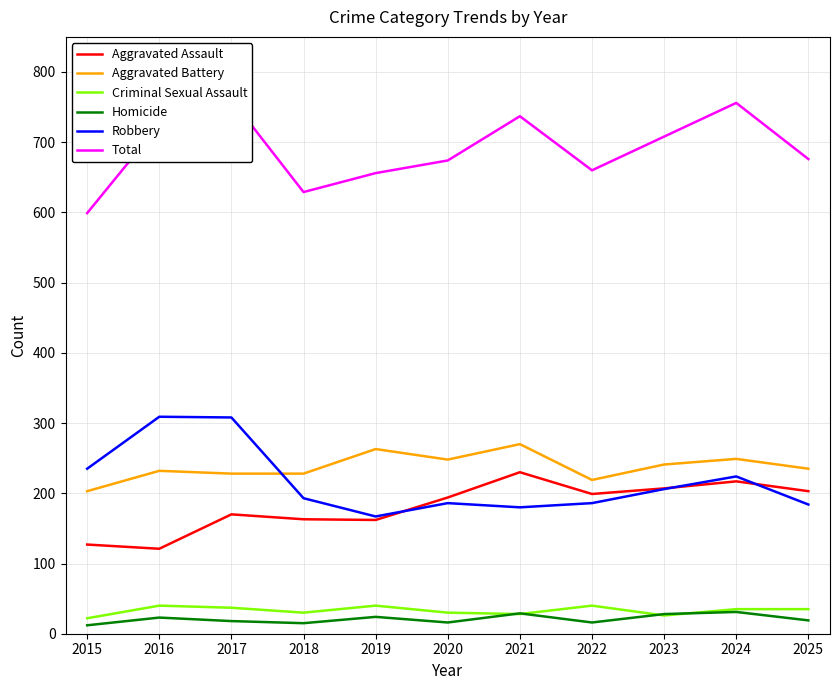

At which category is the sum across all series the highest?

2017